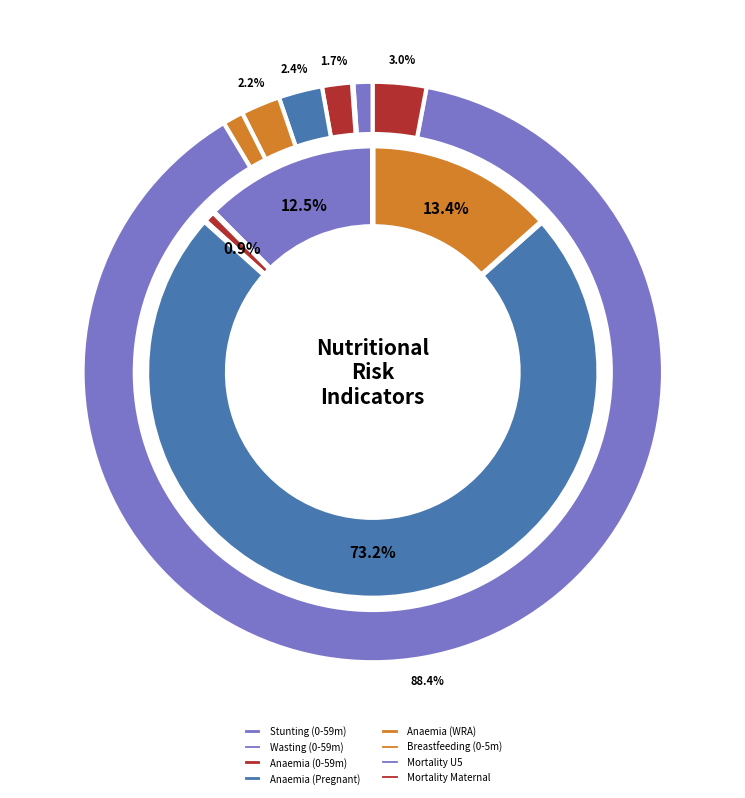

To the nearest percent, what is the difference between the largest and smallest slice percentages?

88%